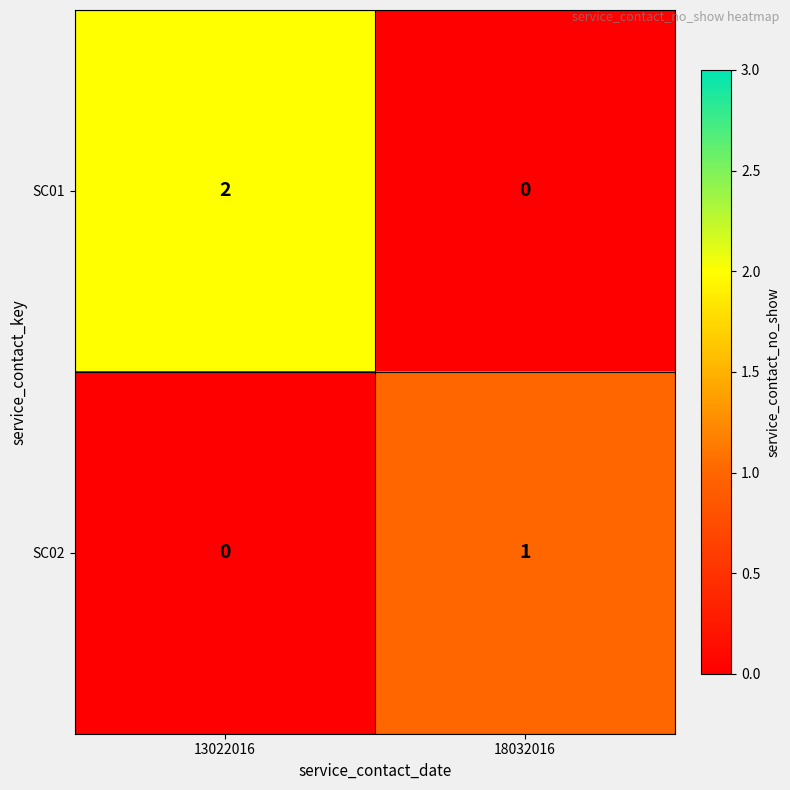

Rank the categories by SC02 value from highest to lowest.

18032016, 13022016